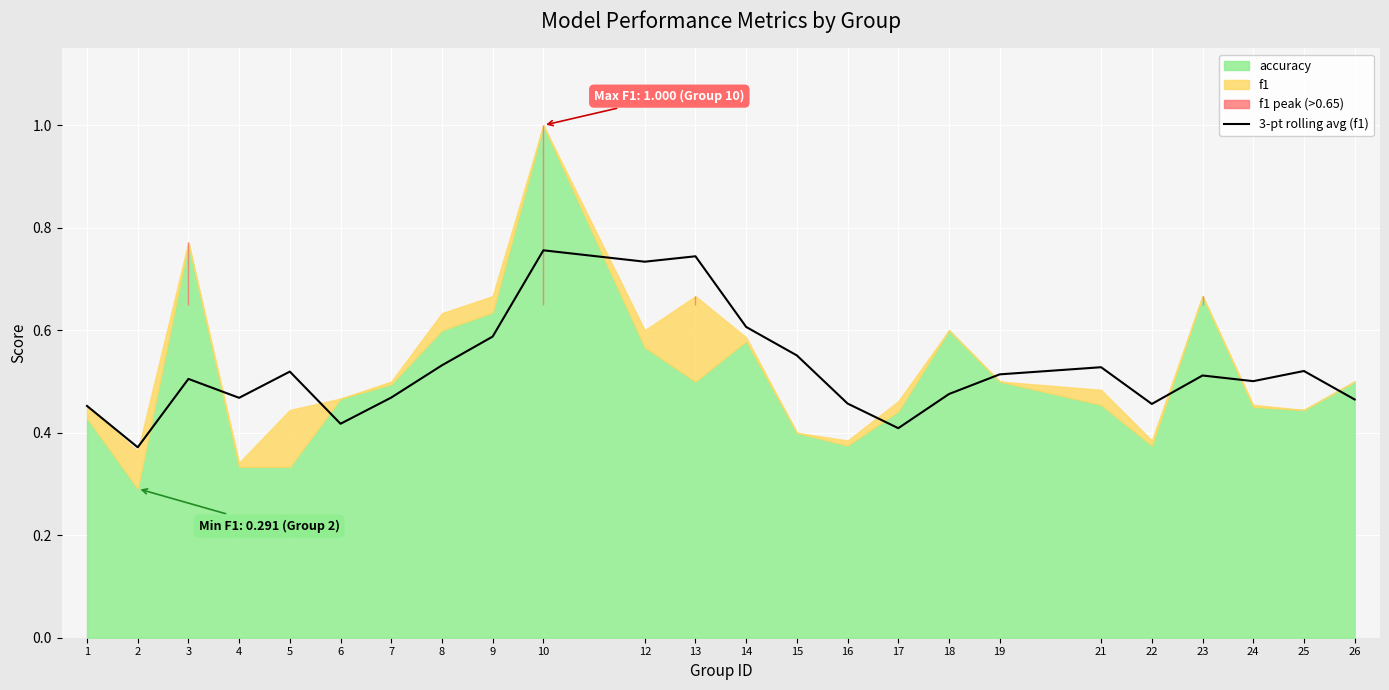

Where is the first local maximum?

3